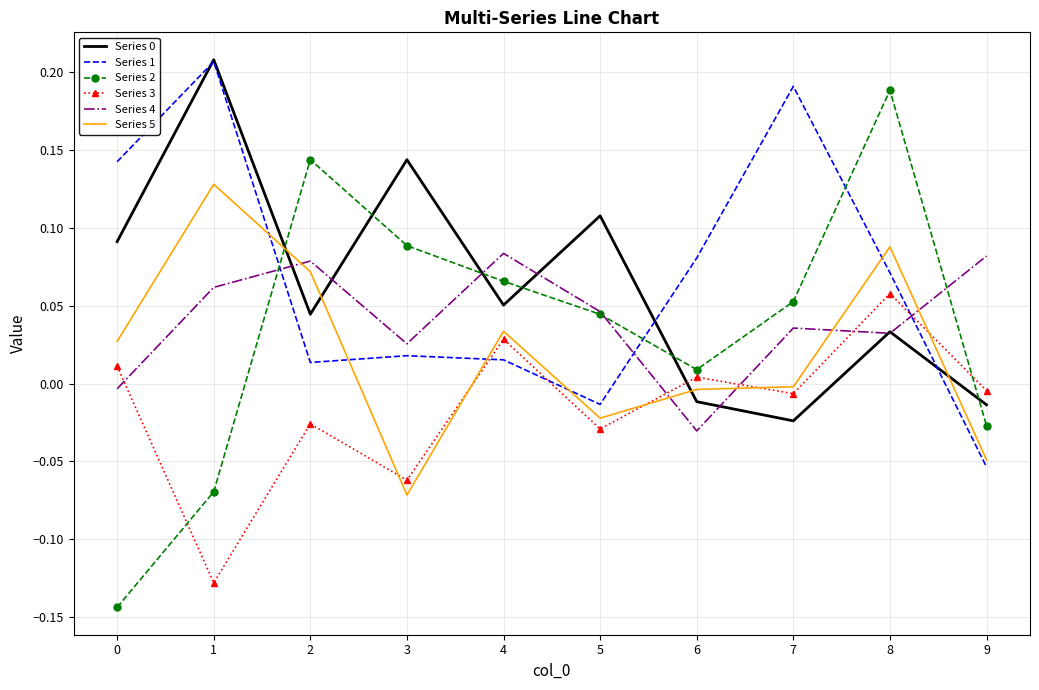

Is the value of Series 0 at 2 greater than the value of Series 5 at 5?

Yes